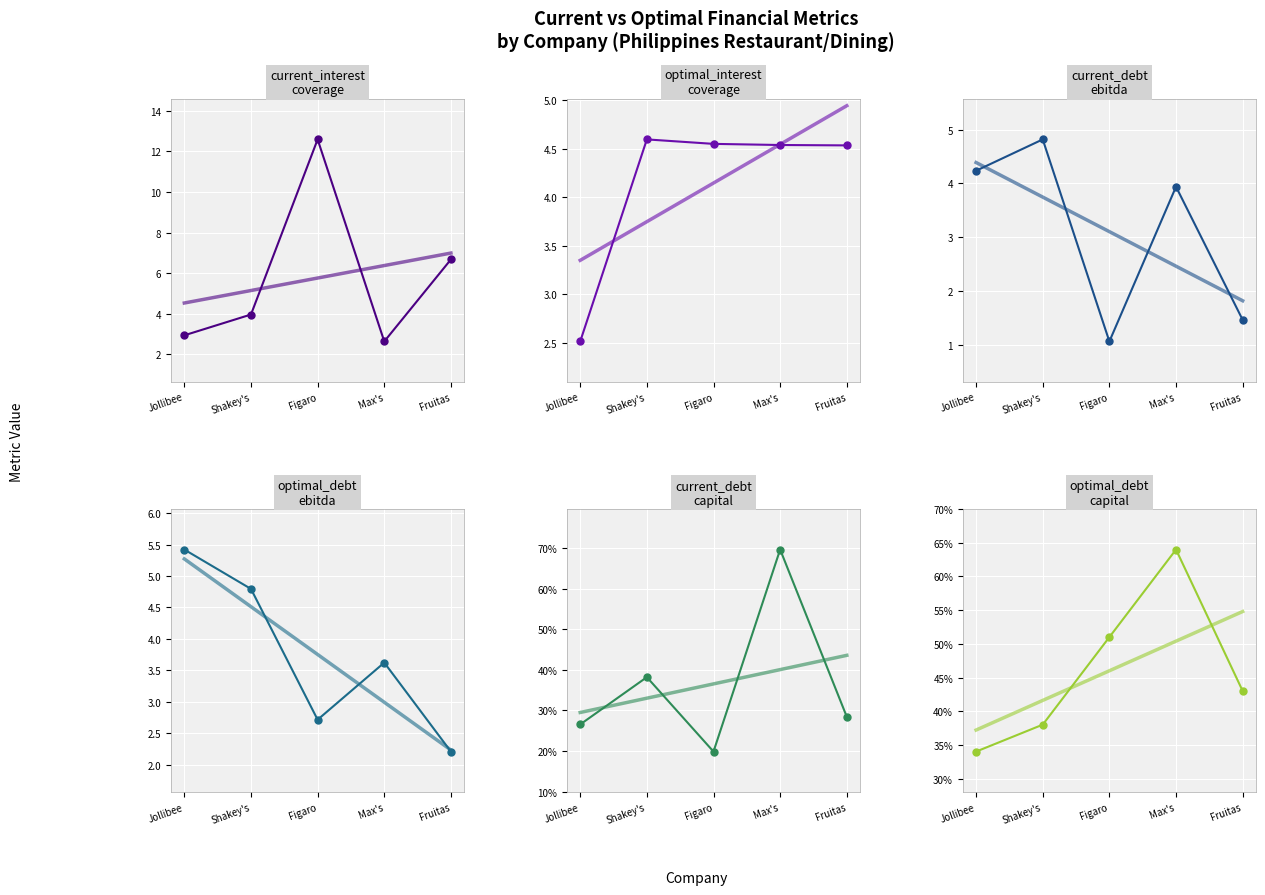

True or false: current_debt_ebitda has a value of 0.6 at Figaro.

False